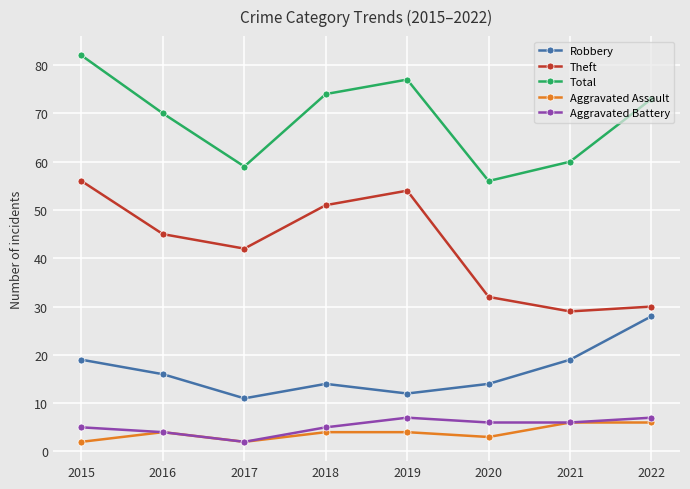

True or false: Robbery and Aggravated Assault intersect in this chart.

False